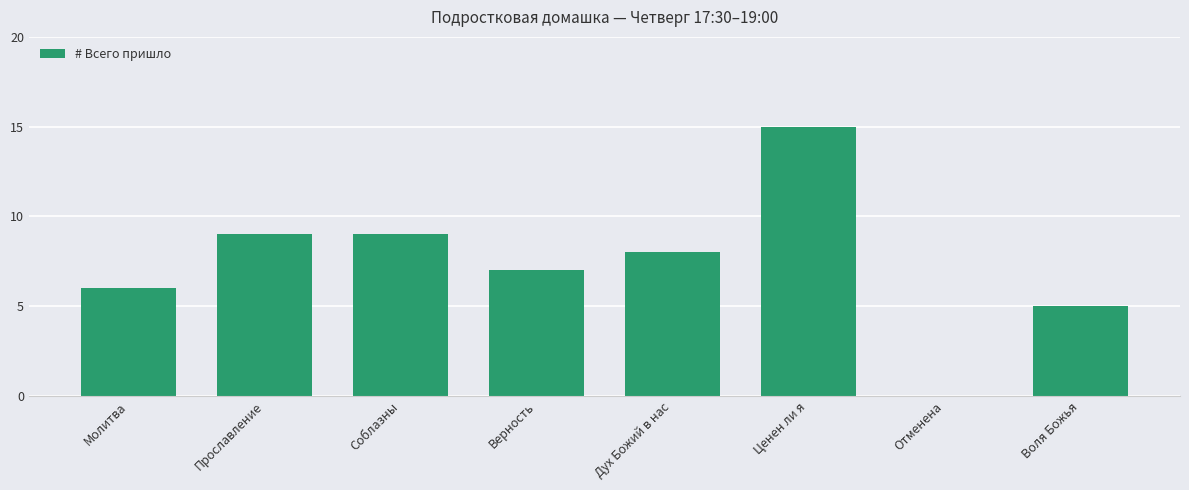

Read the value at Прославление.

9